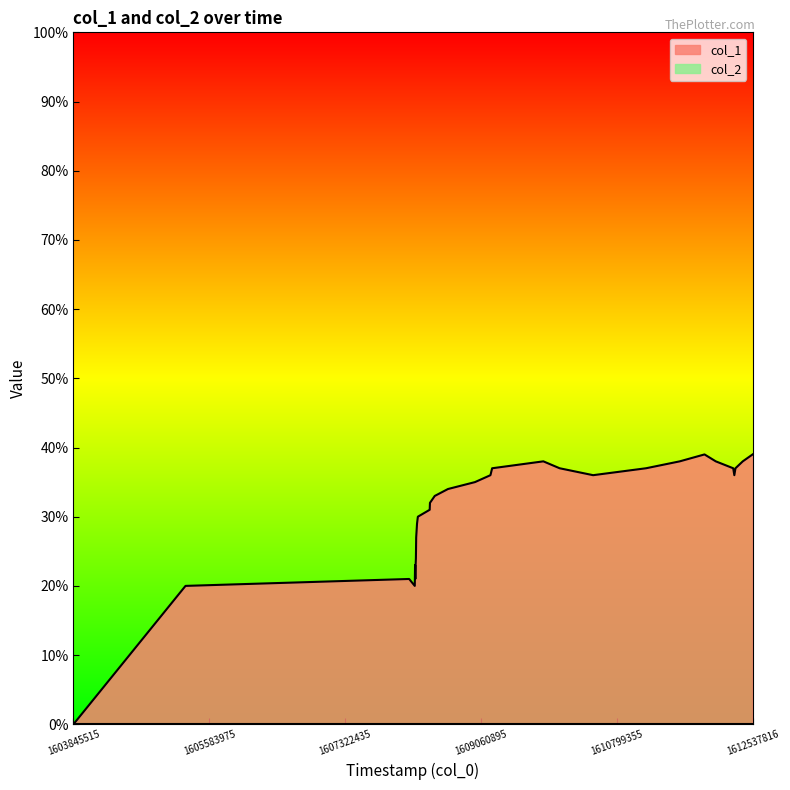

Which series has the largest total across all categories?

col_1